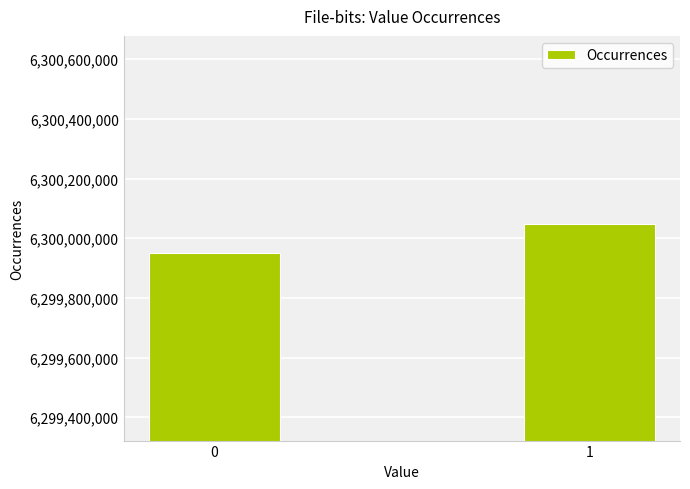

Reading left to right, list all the values displayed in this chart.

6299951937	6300048063